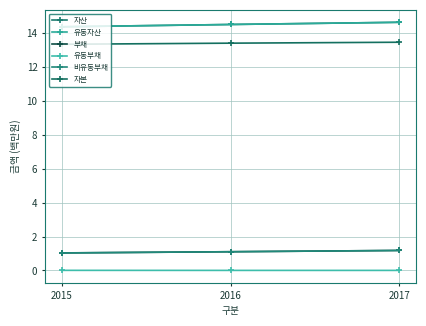

Is this an area chart (filled region under the line)?

No